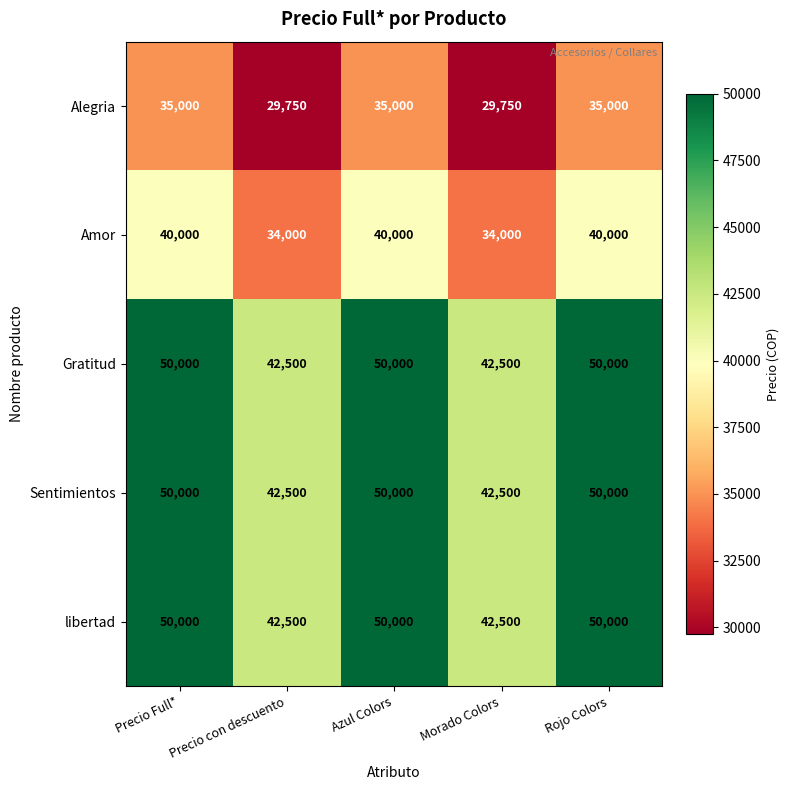

How many values in the Alegria series are below 35000?

2